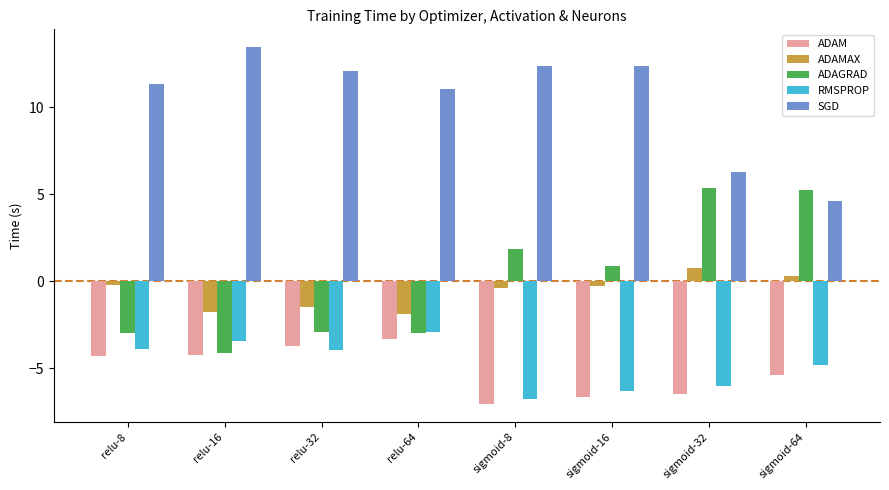

How many bars are there in each group?

5